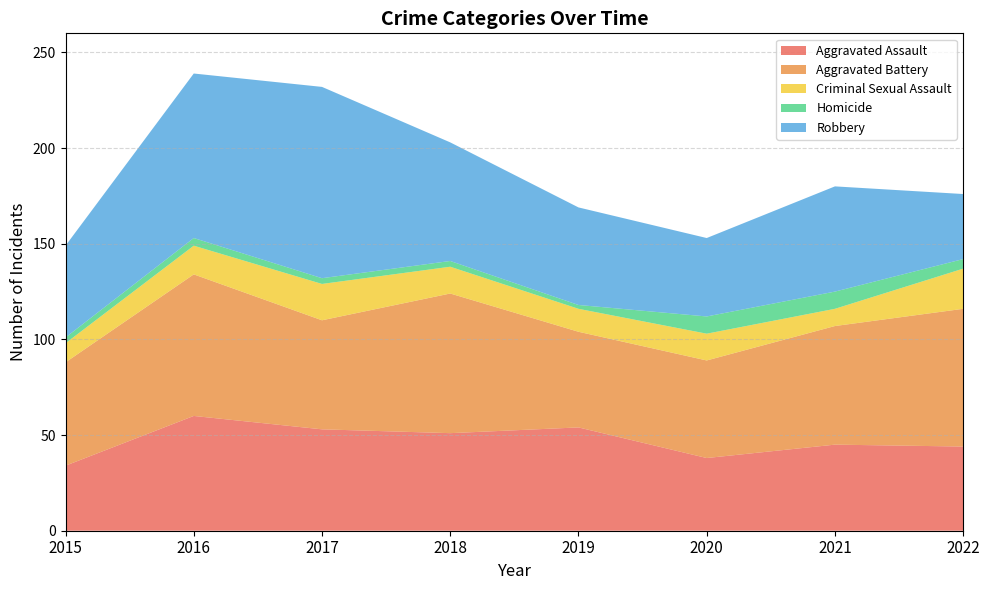

Reading right to left, what are all the values shown in this chart?

Aggravated Assault: 2022=44	2021=45	2020=38	2019=54	2018=51	2017=53	2016=60	2015=34
Aggravated Battery: 2022=72	2021=62	2020=51	2019=50	2018=73	2017=57	2016=74	2015=54
Criminal Sexual Assault: 2022=21	2021=9	2020=14	2019=12	2018=14	2017=19	2016=15	2015=10
Homicide: 2022=5	2021=9	2020=9	2019=2	2018=3	2017=3	2016=4	2015=3
Robbery: 2022=34	2021=55	2020=41	2019=51	2018=62	2017=100	2016=86	2015=48